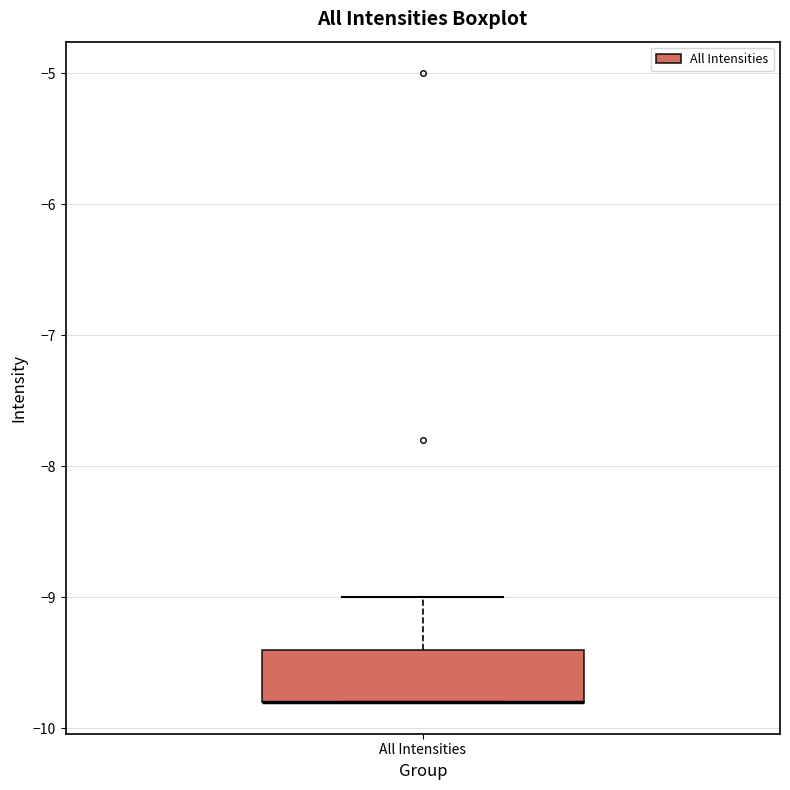

Read this box plot against the y-axis: the position of the median line, the range covered by the box, and the ends of both whiskers. The values are not printed on the chart, so give them approximately, as read against the axis.

median -9.8 (drawn on the box's lower edge), box -9.8 to -9.4, whiskers -9.8 to -9.0